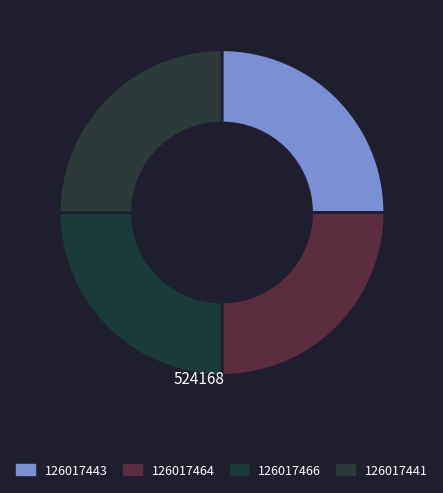

How much of the chart is everything except 126017464?

75.0%